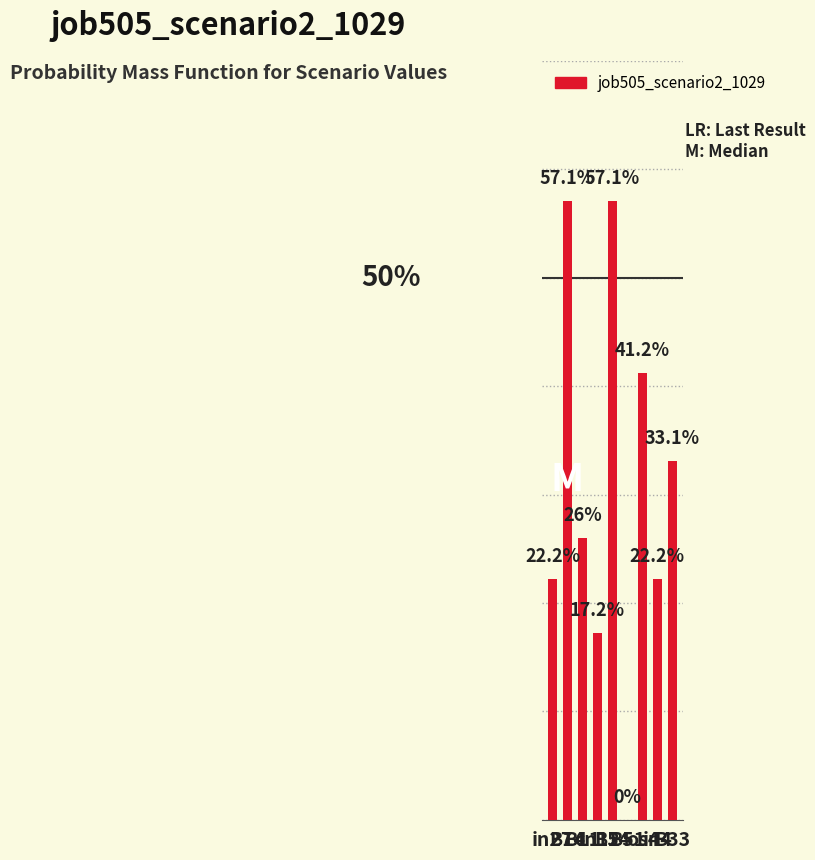

How many values are between 0 and 1?

9